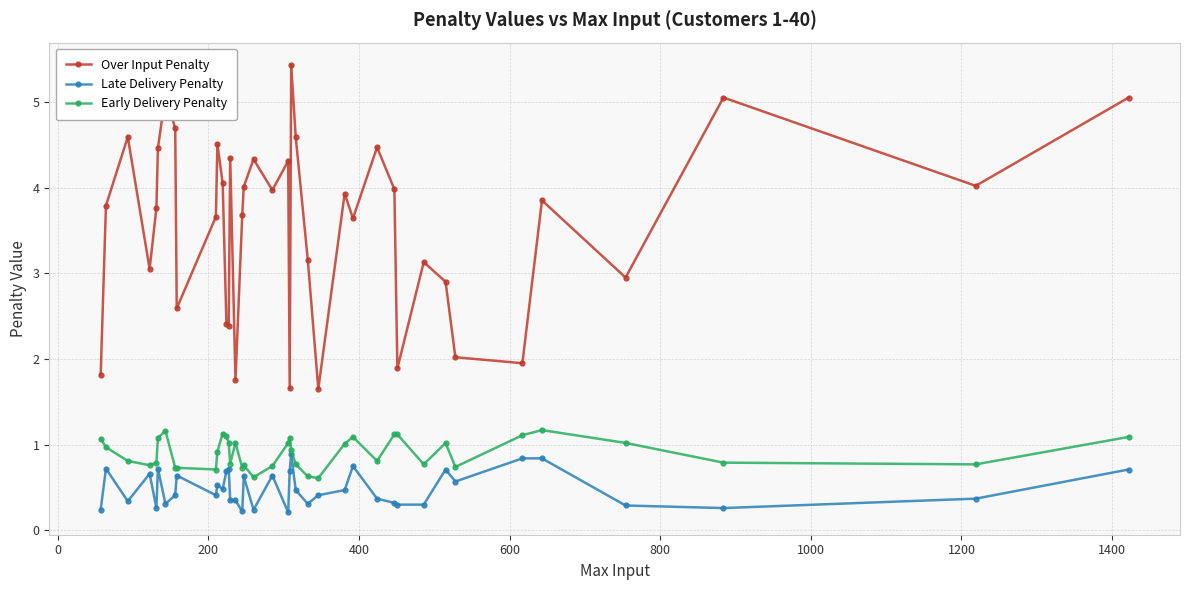

True or false: Over Input Penalty has more than 2 points higher than both neighbors.

True